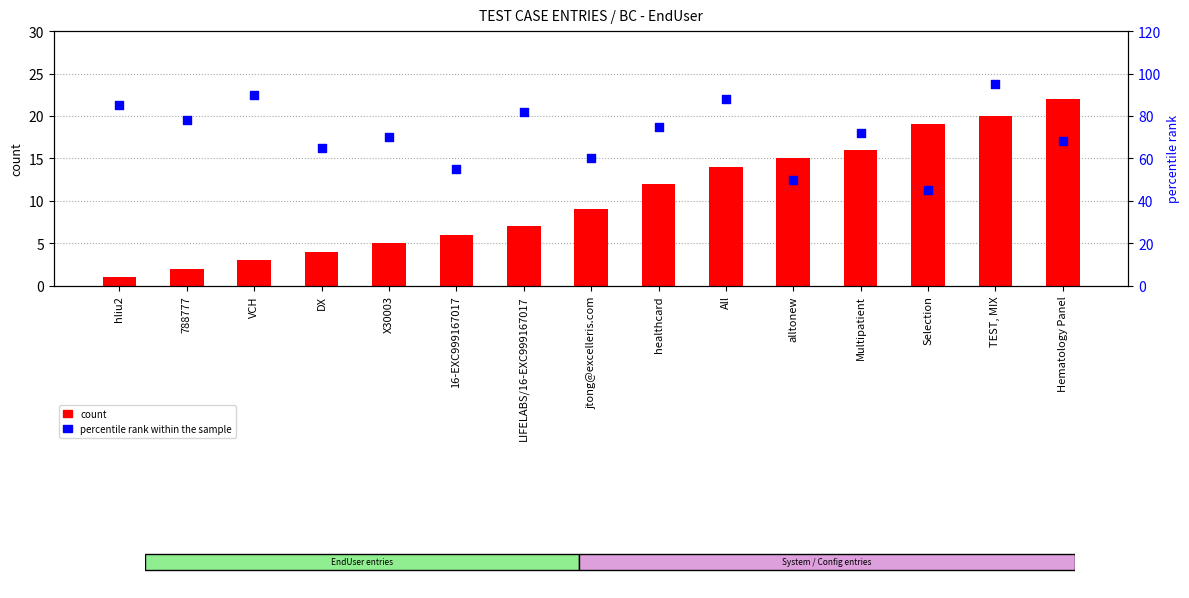

Which series reaches the minimum Y coordinate?

count